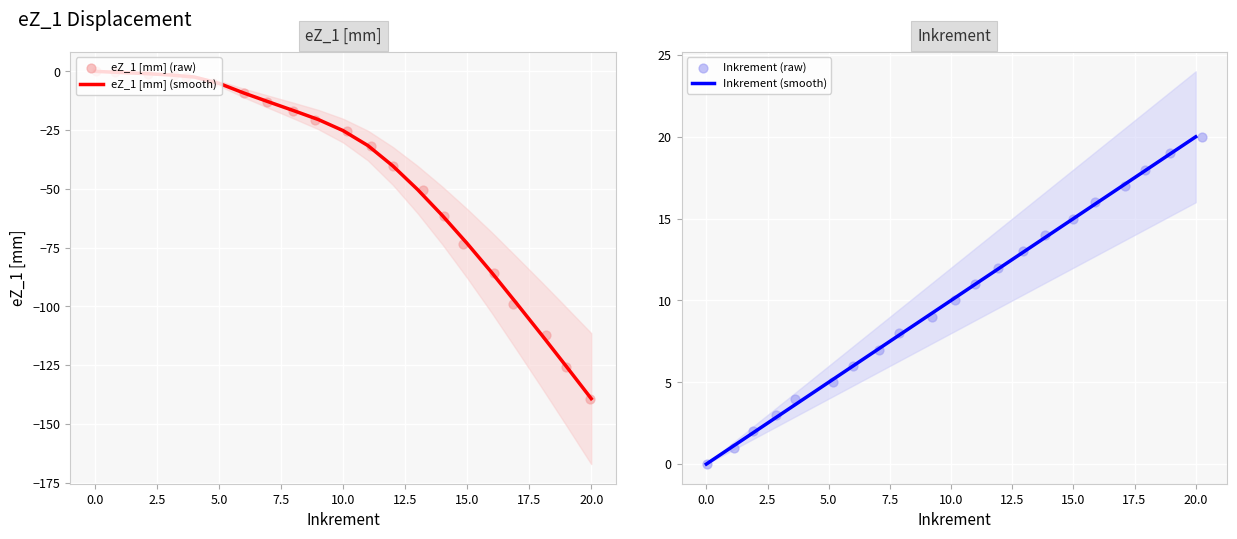

Which series has the largest total across all categories?

Inkrement (smooth)